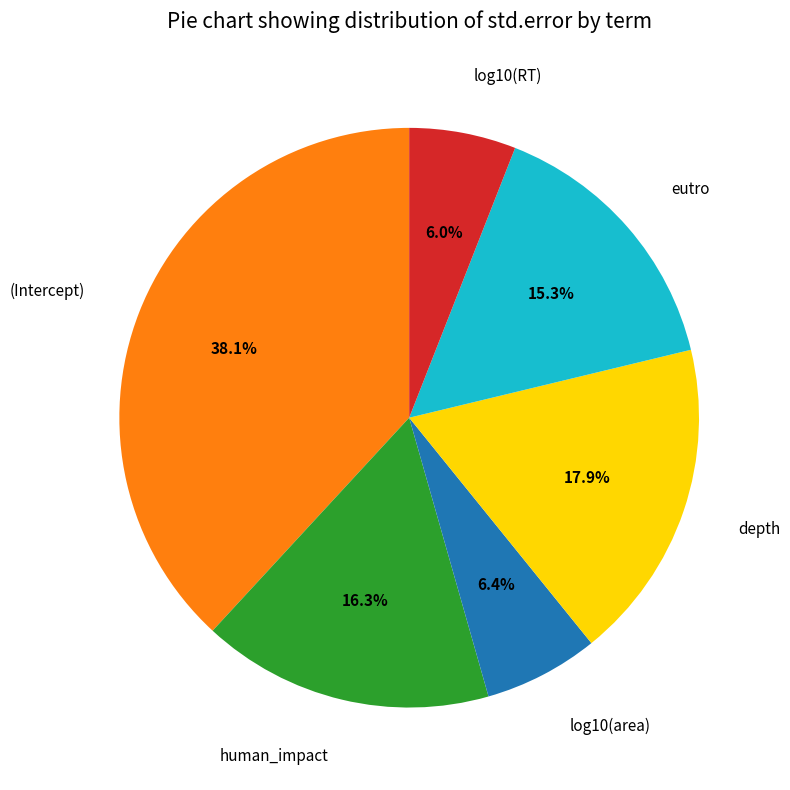

Does (Intercept) represent more than half of the total?

No